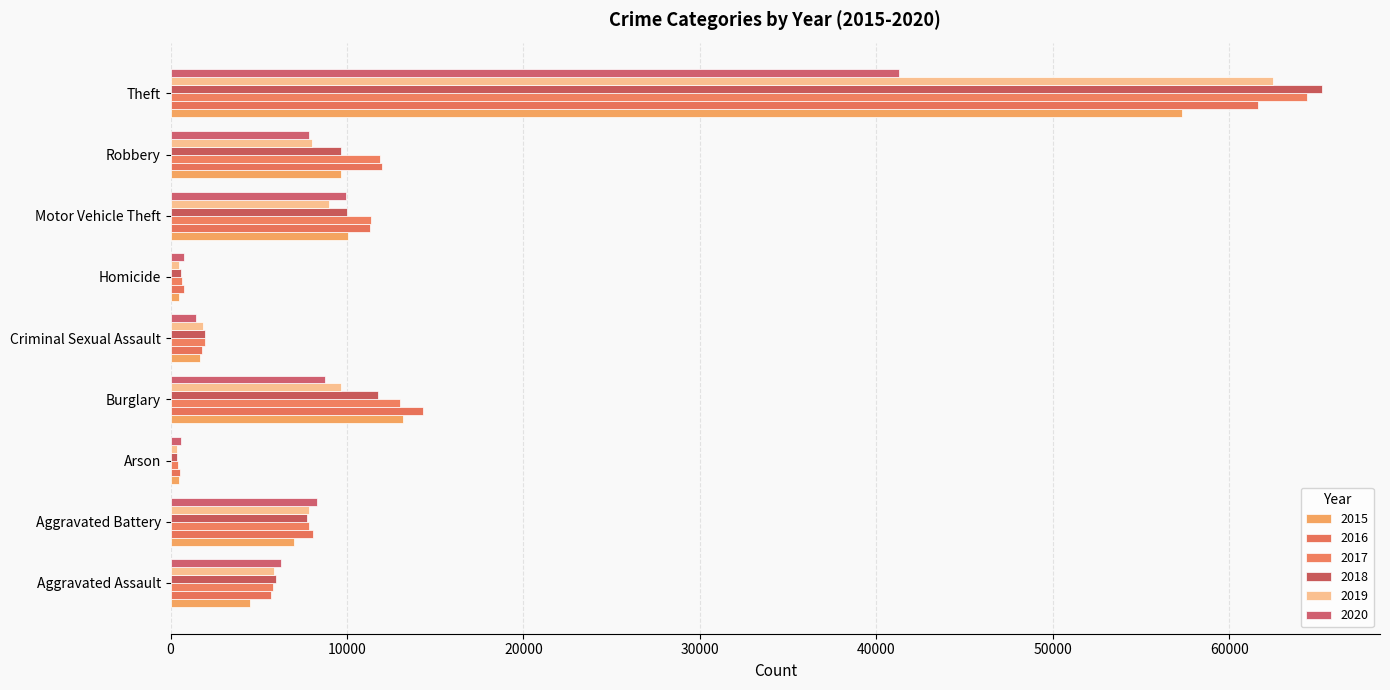

At which category is the sum across all series the highest?

Theft